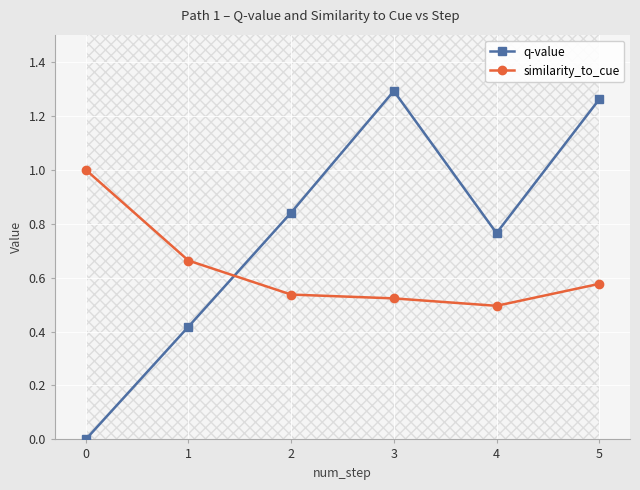

What is the value of the similarity_to_cue point at the 3rd from the left?

0.5